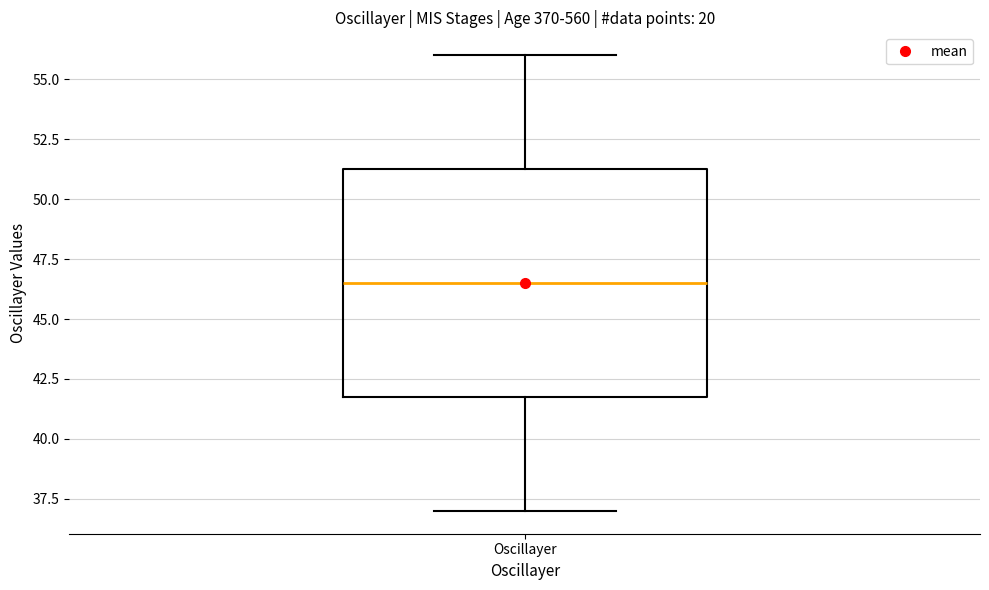

Transcribe this box plot: give where the median line is, the range the box spans, and where the two whiskers end, as read against the y-axis. The values are not printed on the chart, so give them approximately, as read against the axis.

median 46.5, box 42.0 to 51.5, whiskers 37.0 to 56.0